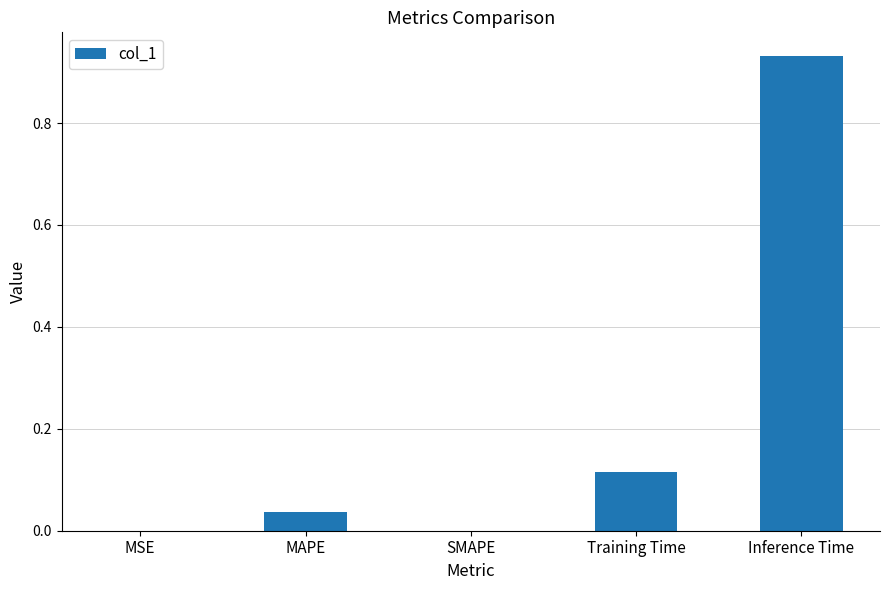

The chart shows a value of -0.6 at SMAPE. True or false?

False